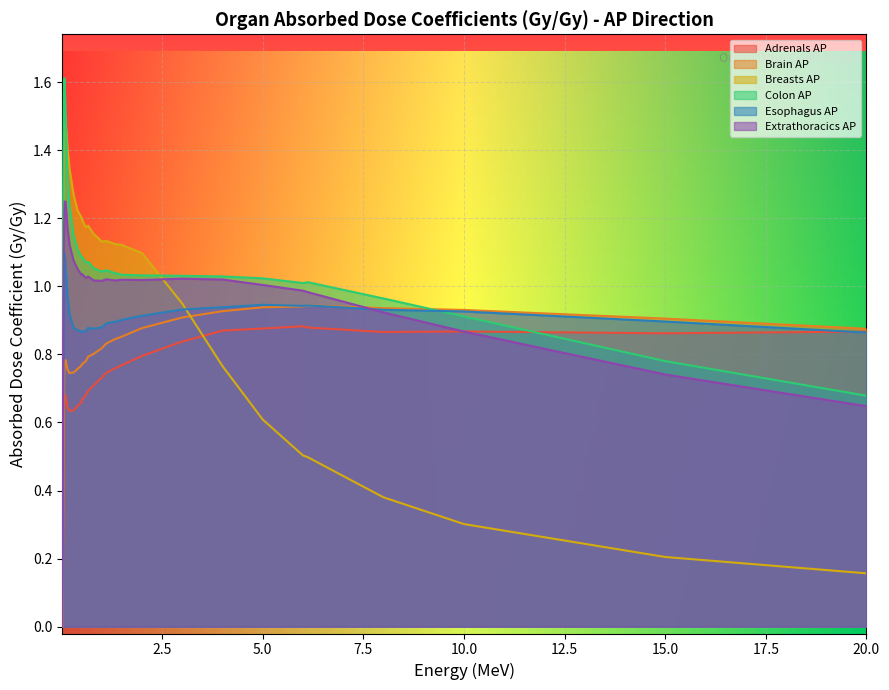

Which series has the largest range (max minus min)?

Colon AP